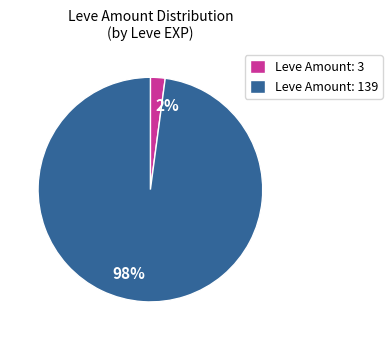

To the nearest percent, what percentage of the pie is 2%?

2%